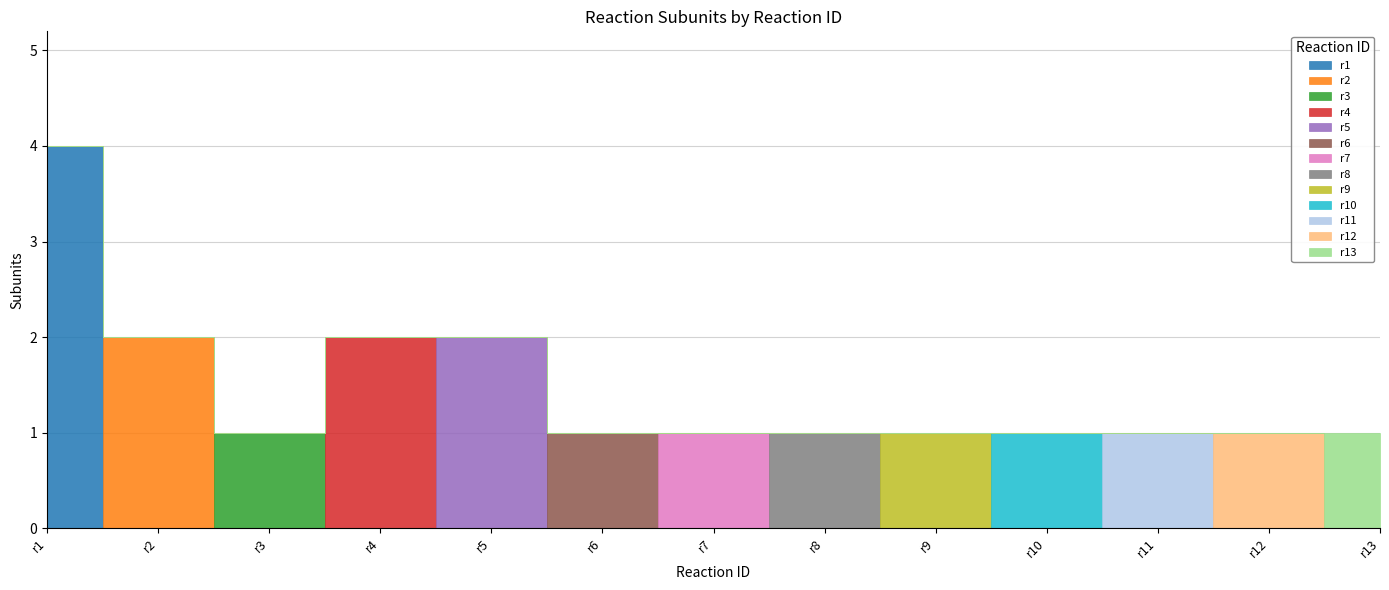

Between r5 and r12, which is larger?

r5